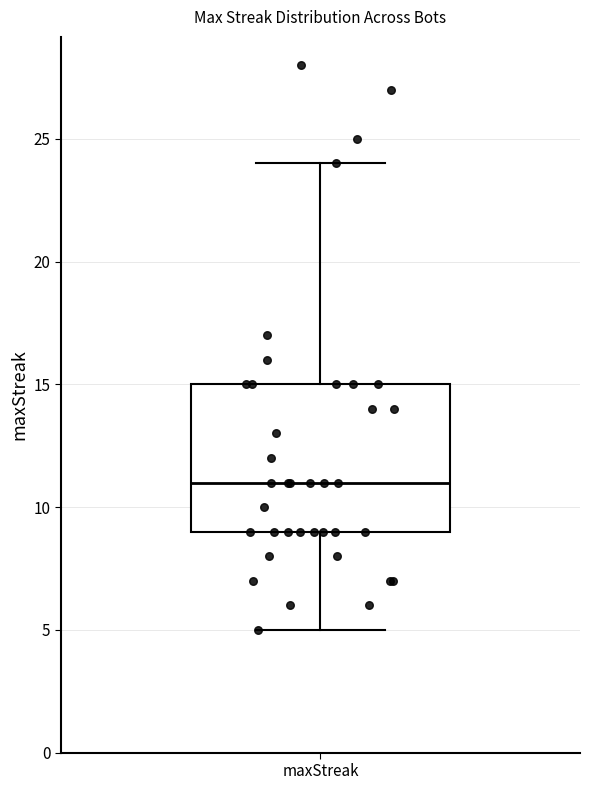

Where is the lower edge of the box for maxStreak on the y-axis? The values are not printed on the chart, so give them approximately, as read against the axis.

9